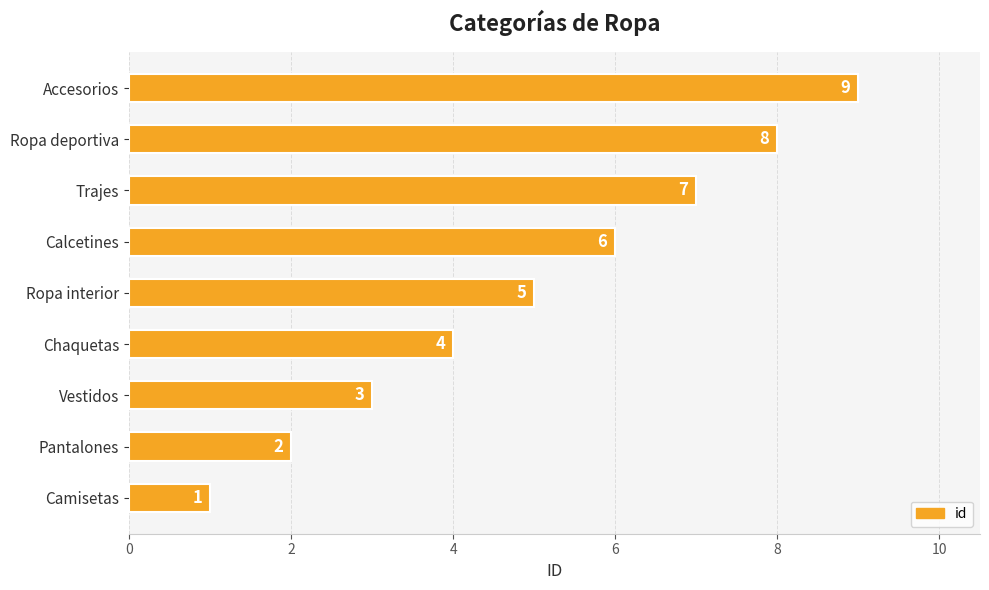

What is the difference between the values at Ropa deportiva and Vestidos?

5